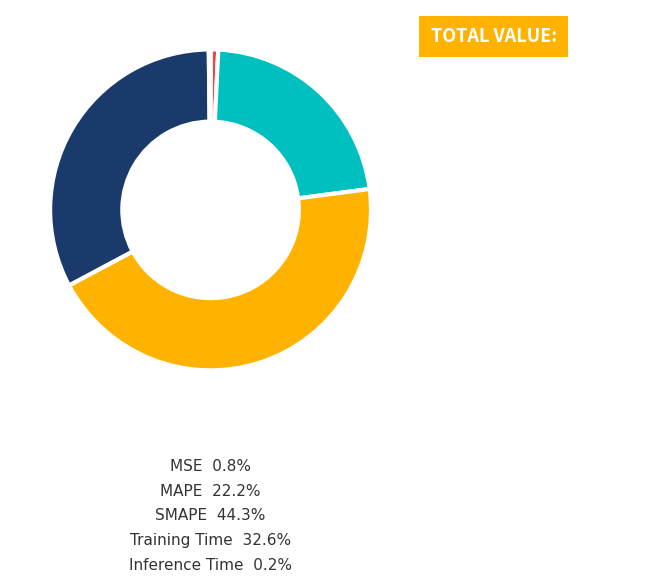

Does Training Time 32.6% account for over 50% of the chart?

No